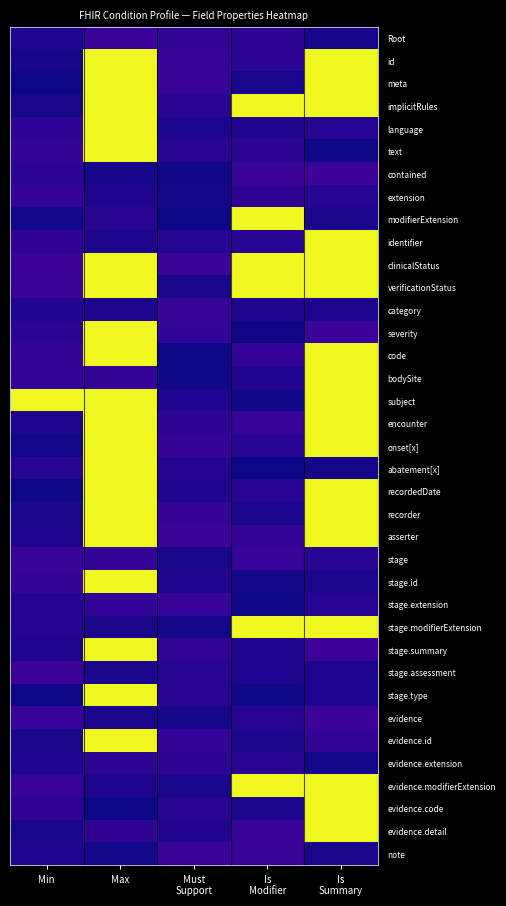

Reading left to right, what are all the values shown in this chart?

Root: Min=0.0	Max=0.1	Must
Support=0.1	Is
Modifier=0.1	Is
Summary=0.0
id: Min=0.0	Max=1.0	Must
Support=0.1	Is
Modifier=0.1	Is
Summary=1.0
meta: Min=0.0	Max=1.0	Must
Support=0.1	Is
Modifier=0.0	Is
Summary=1.0
implicitRules: Min=0.0	Max=1.0	Must
Support=0.0	Is
Modifier=1.0	Is
Summary=1.0
language: Min=0.1	Max=1.0	Must
Support=0.0	Is
Modifier=0.0	Is
Summary=0.0
text: Min=0.1	Max=1.0	Must
Support=0.0	Is
Modifier=0.1	Is
Summary=0.0
contained: Min=0.1	Max=0.0	Must
Support=0.0	Is
Modifier=0.1	Is
Summary=0.1
extension: Min=0.1	Max=0.0	Must
Support=0.0	Is
Modifier=0.1	Is
Summary=0.0
modifierExtension: Min=0.0	Max=0.0	Must
Support=0.0	Is
Modifier=1.0	Is
Summary=0.0
identifier: Min=0.1	Max=0.0	Must
Support=0.0	Is
Modifier=0.0	Is
Summary=1.0
clinicalStatus: Min=0.1	Max=1.0	Must
Support=0.1	Is
Modifier=1.0	Is
Summary=1.0
verificationStatus: Min=0.1	Max=1.0	Must
Support=0.0	Is
Modifier=1.0	Is
Summary=1.0
category: Min=0.0	Max=0.0	Must
Support=0.1	Is
Modifier=0.0	Is
Summary=0.0
severity: Min=0.0	Max=1.0	Must
Support=0.1	Is
Modifier=0.0	Is
Summary=0.1
code: Min=0.1	Max=1.0	Must
Support=0.0	Is
Modifier=0.1	Is
Summary=1.0
bodySite: Min=0.1	Max=0.1	Must
Support=0.0	Is
Modifier=0.0	Is
Summary=1.0
subject: Min=1.0	Max=1.0	Must
Support=0.0	Is
Modifier=0.0	Is
Summary=1.0
encounter: Min=0.0	Max=1.0	Must
Support=0.1	Is
Modifier=0.1	Is
Summary=1.0
onset[x]: Min=0.0	Max=1.0	Must
Support=0.1	Is
Modifier=0.1	Is
Summary=1.0
abatement[x]: Min=0.0	Max=1.0	Must
Support=0.0	Is
Modifier=0.0	Is
Summary=0.0
recordedDate: Min=0.0	Max=1.0	Must
Support=0.0	Is
Modifier=0.0	Is
Summary=1.0
recorder: Min=0.0	Max=1.0	Must
Support=0.1	Is
Modifier=0.0	Is
Summary=1.0
asserter: Min=0.0	Max=1.0	Must
Support=0.1	Is
Modifier=0.1	Is
Summary=1.0
stage: Min=0.1	Max=0.1	Must
Support=0.0	Is
Modifier=0.1	Is
Summary=0.0
stage.id: Min=0.1	Max=1.0	Must
Support=0.0	Is
Modifier=0.0	Is
Summary=0.0
stage.extension: Min=0.0	Max=0.1	Must
Support=0.1	Is
Modifier=0.0	Is
Summary=0.0
stage.modifierExtension: Min=0.0	Max=0.0	Must
Support=0.0	Is
Modifier=1.0	Is
Summary=1.0
stage.summary: Min=0.0	Max=1.0	Must
Support=0.1	Is
Modifier=0.0	Is
Summary=0.1
stage.assessment: Min=0.1	Max=0.0	Must
Support=0.0	Is
Modifier=0.0	Is
Summary=0.0
stage.type: Min=0.0	Max=1.0	Must
Support=0.0	Is
Modifier=0.0	Is
Summary=0.0
evidence: Min=0.1	Max=0.0	Must
Support=0.0	Is
Modifier=0.0	Is
Summary=0.1
evidence.id: Min=0.0	Max=1.0	Must
Support=0.1	Is
Modifier=0.0	Is
Summary=0.1
evidence.extension: Min=0.0	Max=0.1	Must
Support=0.1	Is
Modifier=0.0	Is
Summary=0.0
evidence.modifierExtension: Min=0.1	Max=0.0	Must
Support=0.0	Is
Modifier=1.0	Is
Summary=1.0
evidence.code: Min=0.1	Max=0.0	Must
Support=0.0	Is
Modifier=0.0	Is
Summary=1.0
evidence.detail: Min=0.0	Max=0.1	Must
Support=0.0	Is
Modifier=0.1	Is
Summary=1.0
note: Min=0.0	Max=0.0	Must
Support=0.1	Is
Modifier=0.1	Is
Summary=0.0